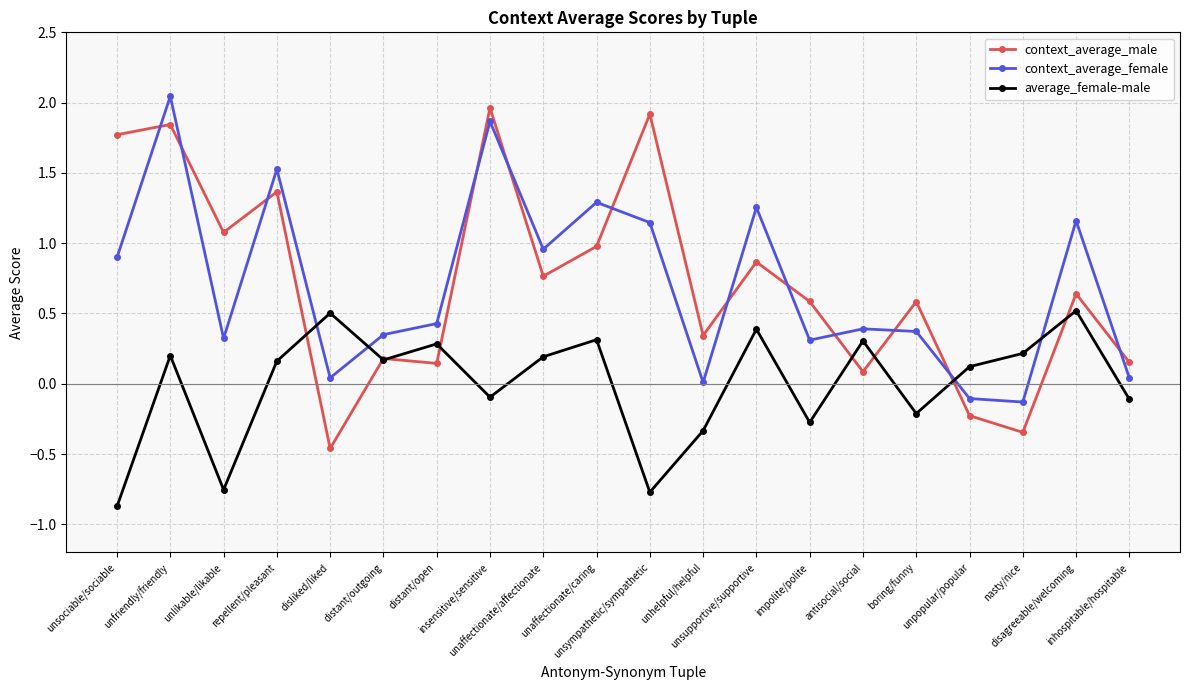

How many distinct data groups are displayed?

3